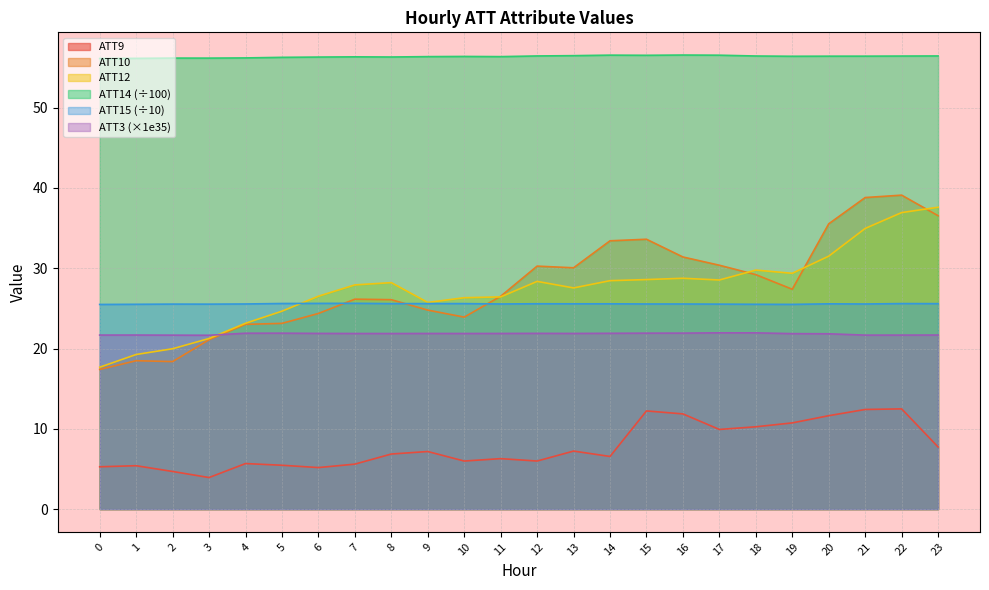

Reading right to left, list all the values displayed in this chart.

ATT9: 23=7.7	22=12.5	21=12.4	20=11.6	19=10.7	18=10.3	17=9.9	16=11.9	15=12.2	14=6.6	13=7.2	12=6.0	11=6.3	10=6.0	9=7.2	8=6.9	7=5.6	6=5.2	5=5.5	4=5.7	3=3.9	2=4.7	1=5.4	0=5.3
ATT10: 23=36.5	22=39.1	21=38.8	20=35.5	19=27.4	18=29.2	17=30.4	16=31.4	15=33.6	14=33.4	13=30.1	12=30.3	11=26.5	10=23.9	9=24.8	8=26.1	7=26.1	6=24.4	5=23.1	4=23.0	3=21.1	2=18.4	1=18.5	0=17.4
ATT12: 23=37.6	22=36.9	21=35.0	20=31.5	19=29.4	18=29.8	17=28.5	16=28.7	15=28.6	14=28.5	13=27.5	12=28.4	11=26.4	10=26.3	9=25.7	8=28.2	7=27.9	6=26.5	5=24.6	4=23.1	3=21.2	2=20.0	1=19.3	0=17.7
ATT14: 23=56.4	22=56.4	21=56.4	20=56.4	19=56.4	18=56.4	17=56.5	16=56.6	15=56.5	14=56.5	13=56.5	12=56.4	11=56.4	10=56.4	9=56.4	8=56.3	7=56.3	6=56.3	5=56.3	4=56.2	3=56.2	2=56.2	1=56.1	0=56.1
ATT15: 23=25.6	22=25.6	21=25.5	20=25.6	19=25.5	18=25.5	17=25.5	16=25.5	15=25.5	14=25.6	13=25.6	12=25.6	11=25.5	10=25.6	9=25.6	8=25.6	7=25.6	6=25.6	5=25.6	4=25.5	3=25.5	2=25.5	1=25.5	0=25.5